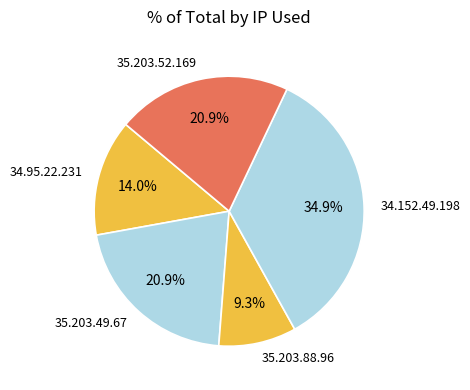

To the nearest percent, what is the average slice percentage?

20%